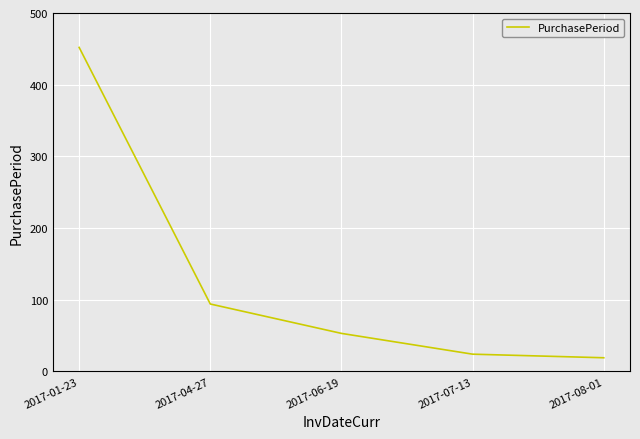

What is the sum of all values?

642